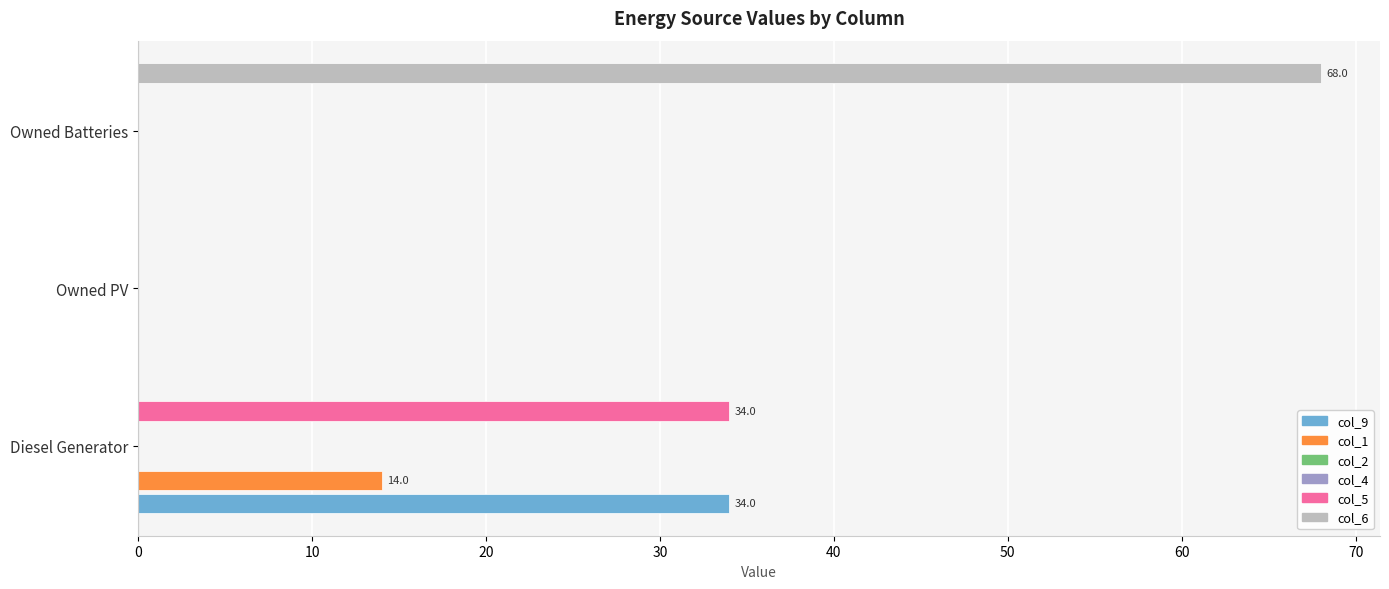

Which series changed the most between 10 and 20?

col_6